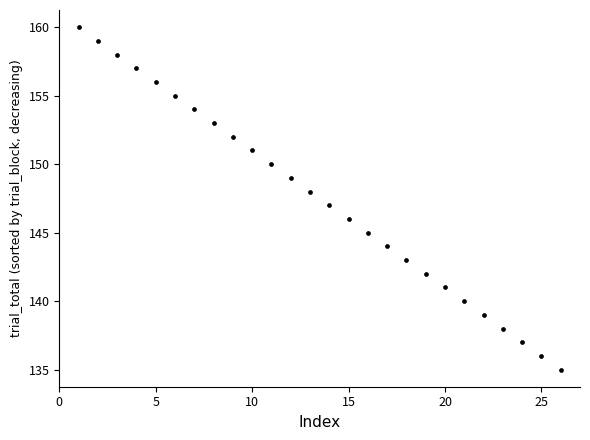

What is the range of Y values (max minus min)?

25